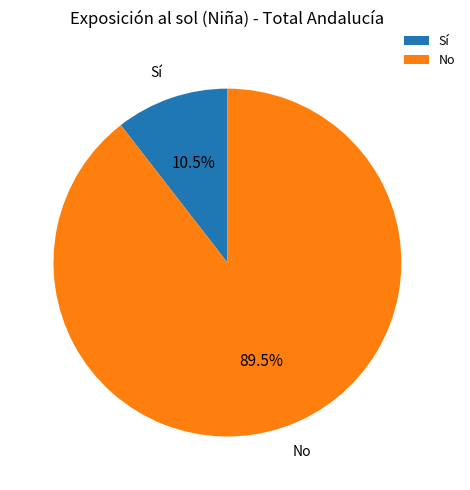

Between No and Sí, which is larger?

No